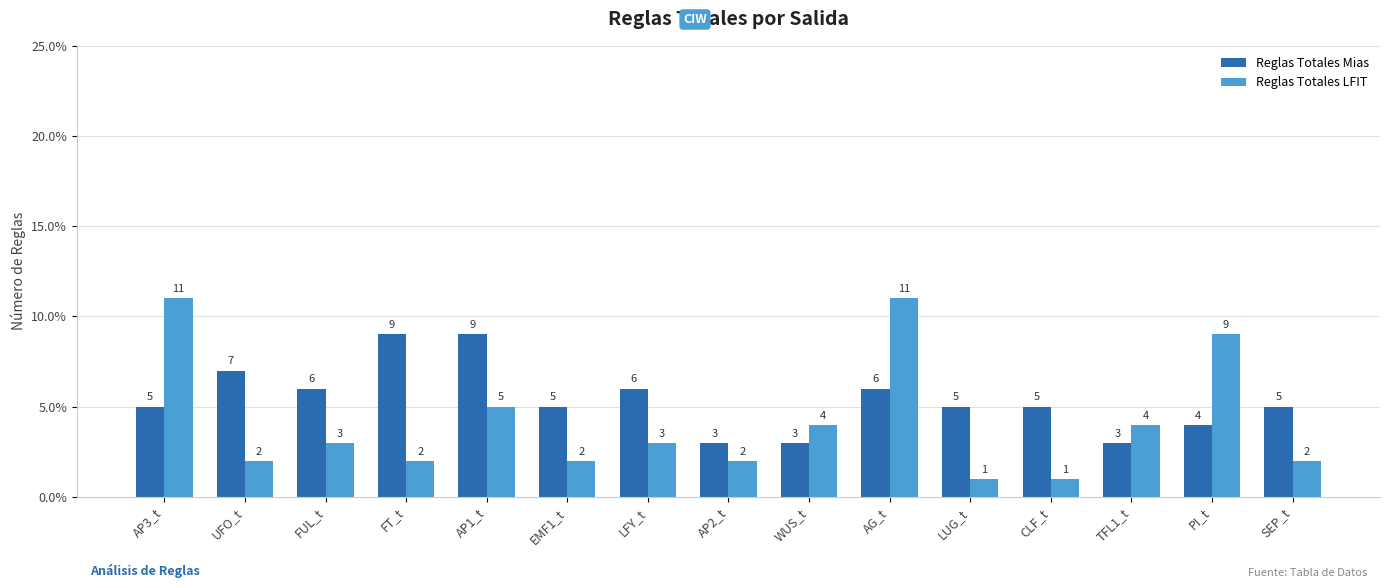

What is the value of the Reglas Totales LFIT bar at the 5th from the left?

5